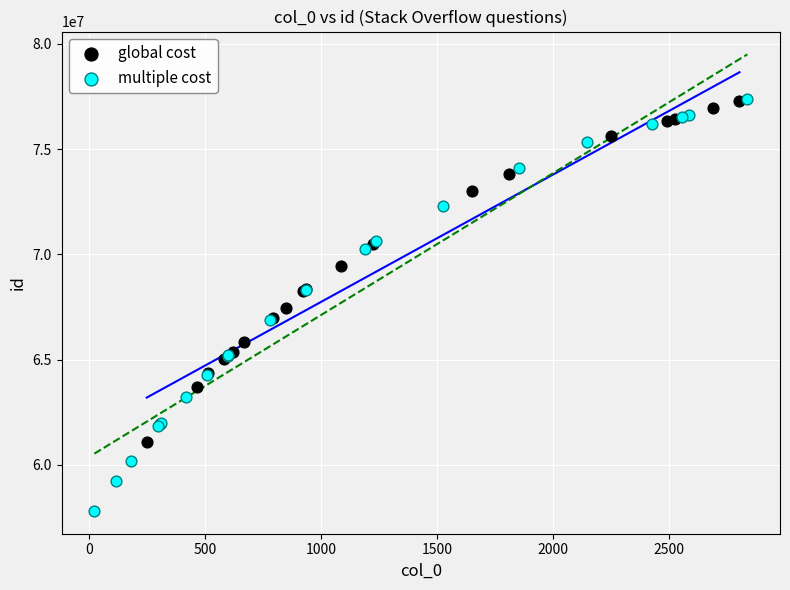

What are all the series names shown in the legend?

global cost, multiple cost